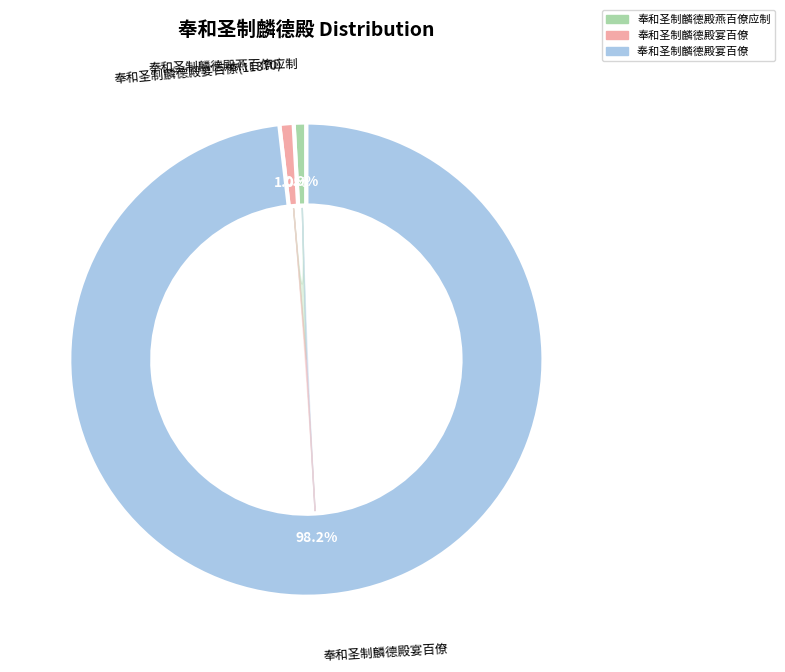

To the nearest percent, what is the difference between the 奉和圣制麟德殿宴百僚  and 奉和圣制麟德殿燕百僚应制 slice percentages?

97%